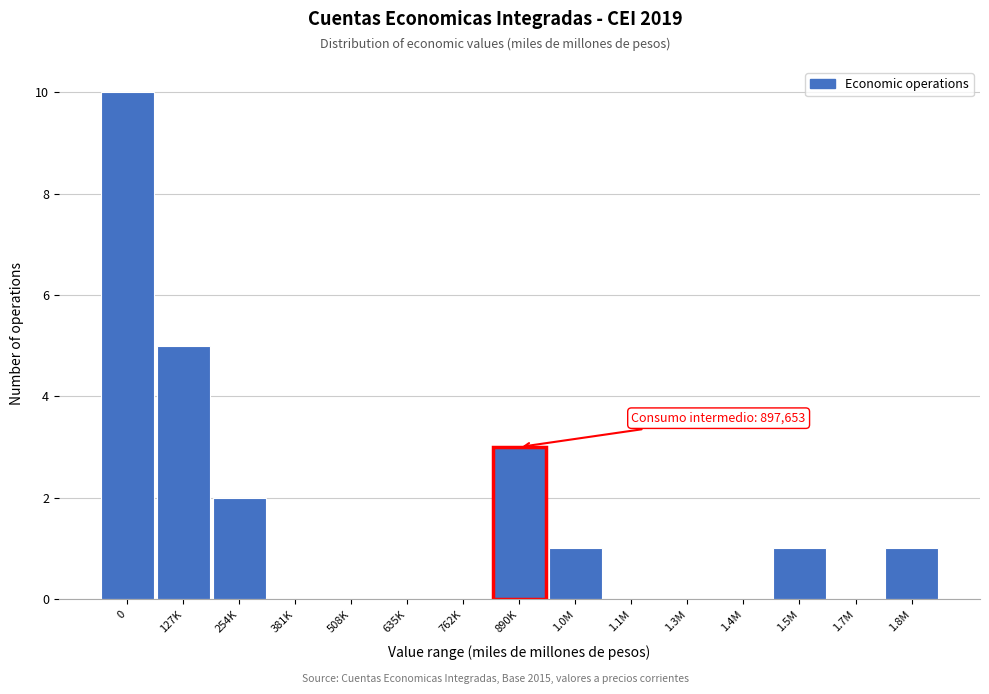

Reading left to right, extract all data points from this chart.

0=10	127K=5	254K=2	381K=0	508K=0	635K=0	762K=0	890K=3	1.0M=1	1.1M=0	1.3M=0	1.4M=0	1.5M=1	1.7M=0	1.8M=1